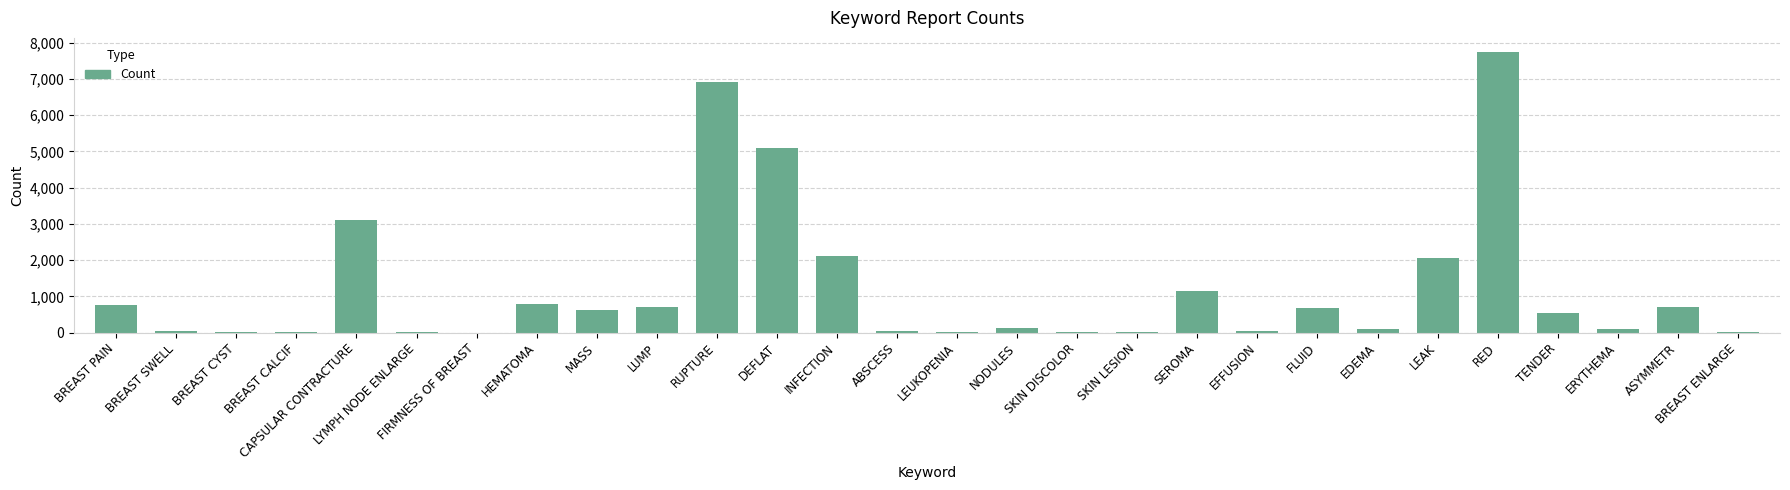

True or false: the data shows 2053 at LEAK.

True